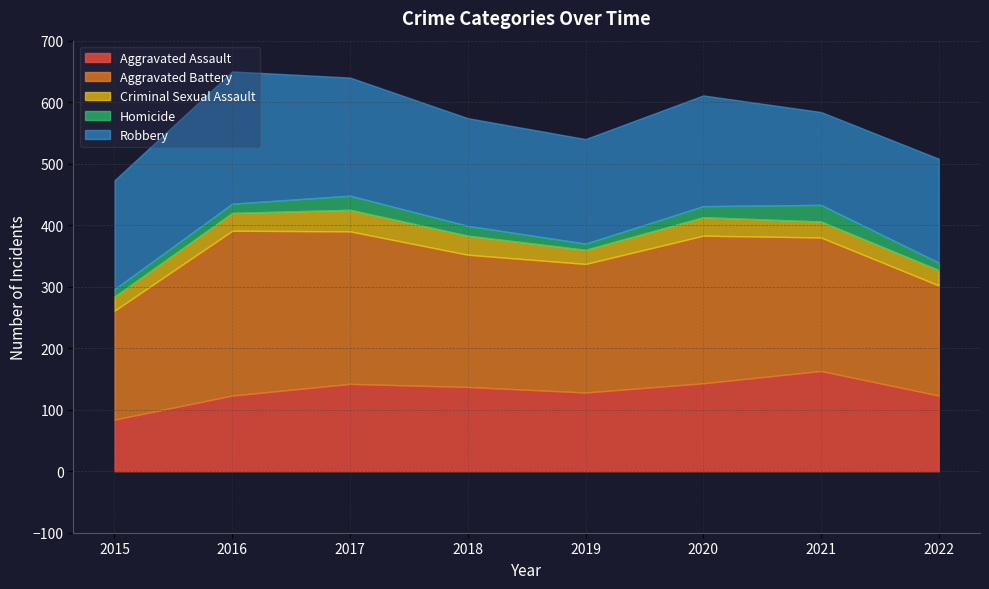

Rank the series by their maximum value, from lowest to highest.

Homicide, Criminal Sexual Assault, Aggravated Assault, Robbery, Aggravated Battery